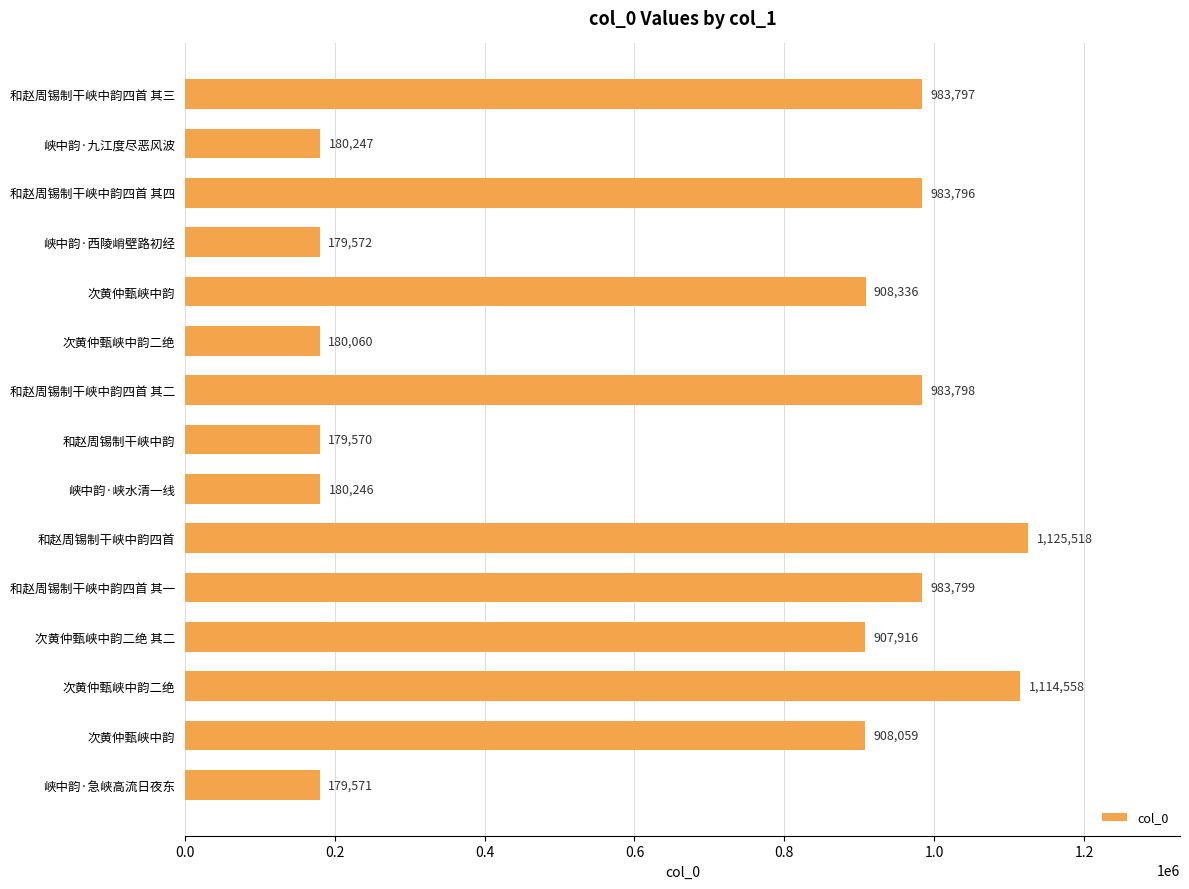

How many values are below 908059?

7